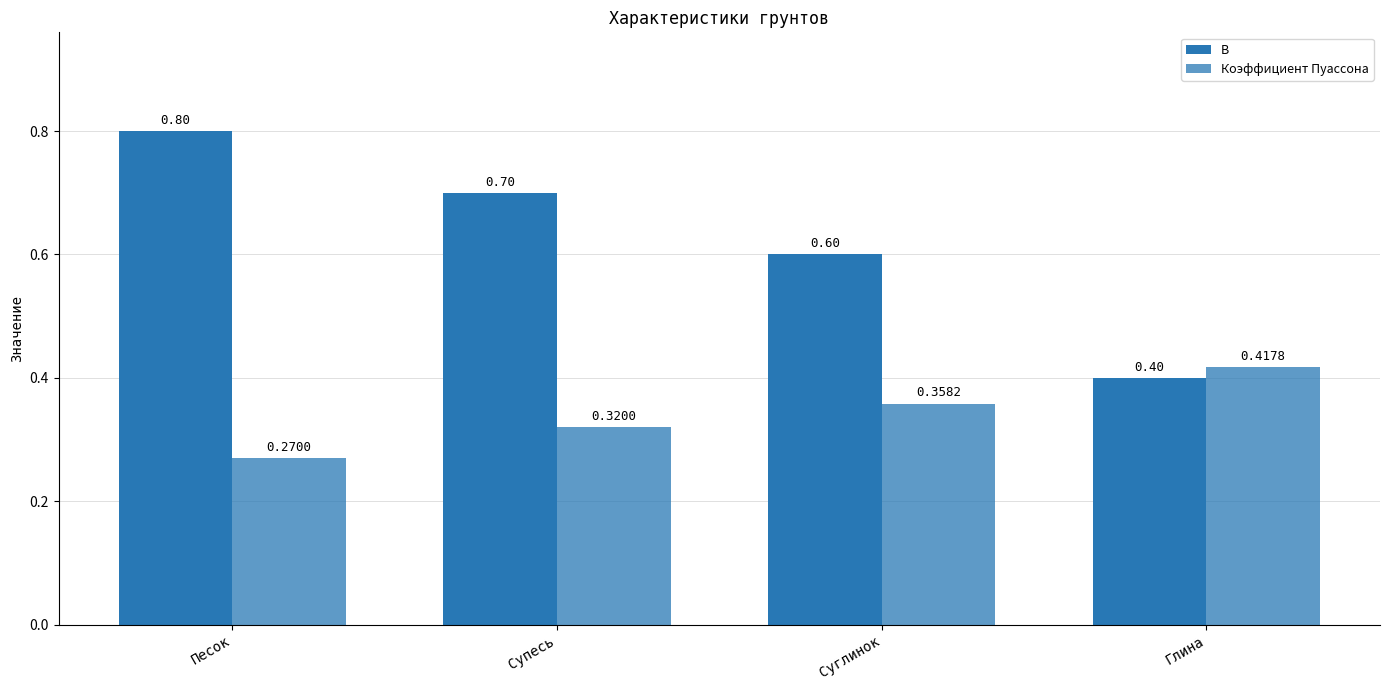

Which label corresponds to the smallest value in the chart?

Песок